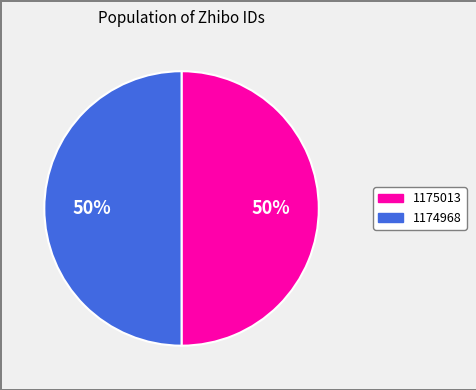

To the nearest percent, what portion does 1175013 represent?

50%